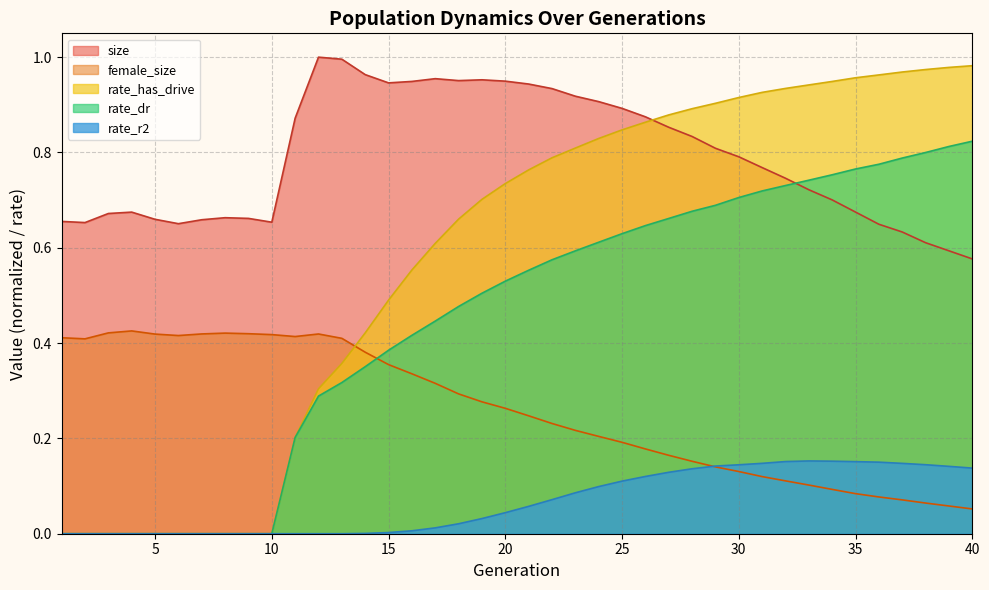

How many intersections are there between female_size and rate_r2?

1